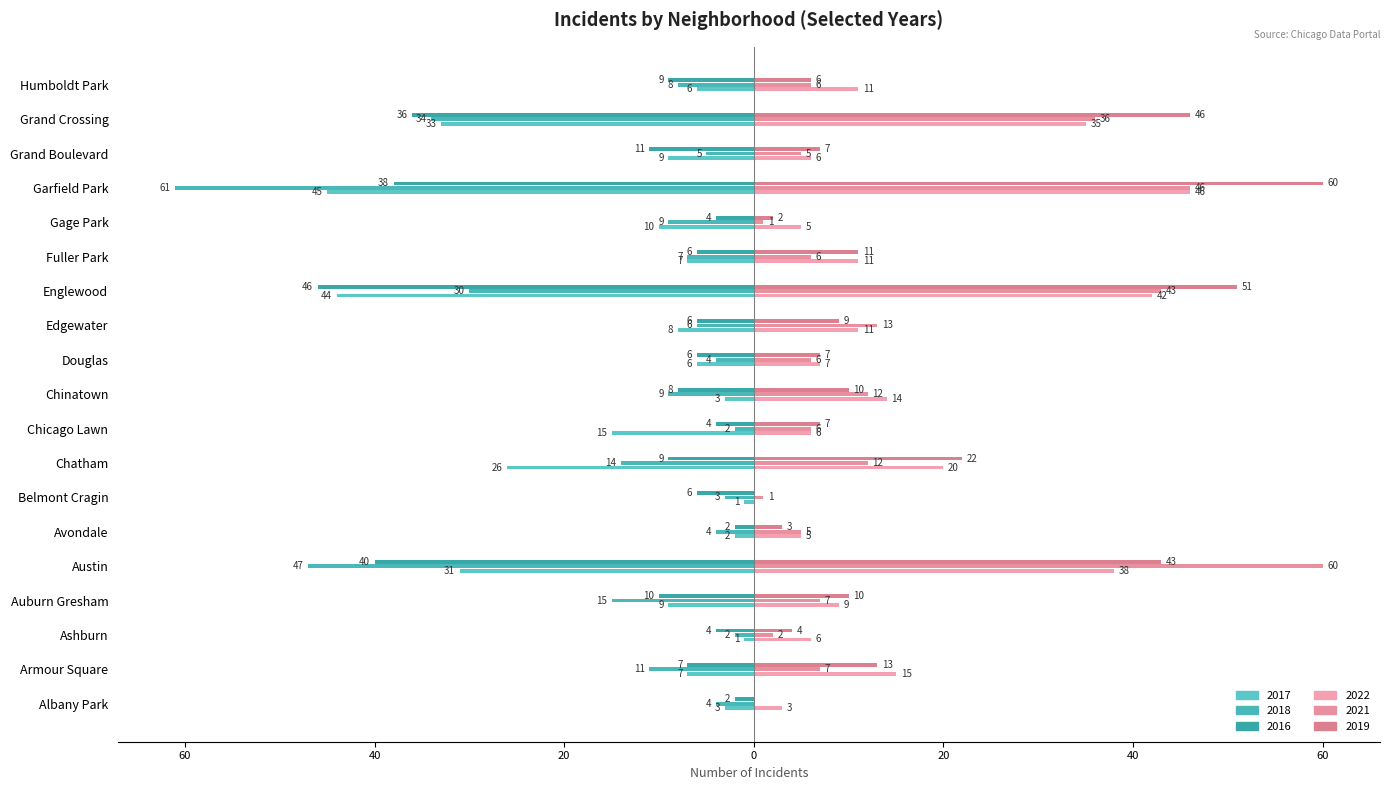

Reading left to right, what are all the values shown in this chart?

2017: -3	-7	-1	-9	-31	-2	-1	-26	-15	-3	-6	-8	-44	-7	-10	-45	-9	-33	-6
2022: 3	15	6	9	38	5	0	20	6	14	7	11	42	11	5	46	6	35	11
2018: -4	-11	-2	-15	-47	-4	-3	-14	-2	-9	-4	-6	-30	-7	-9	-61	-5	-34	-8
2021: 0	7	2	7	60	5	1	12	6	12	6	13	43	6	1	46	5	36	6
2016: -2	-7	-4	-10	-40	-2	-6	-9	-4	-8	-6	-6	-46	-6	-4	-38	-11	-36	-9
2019: 0	13	4	10	43	3	0	22	7	10	7	9	51	11	2	60	7	46	6